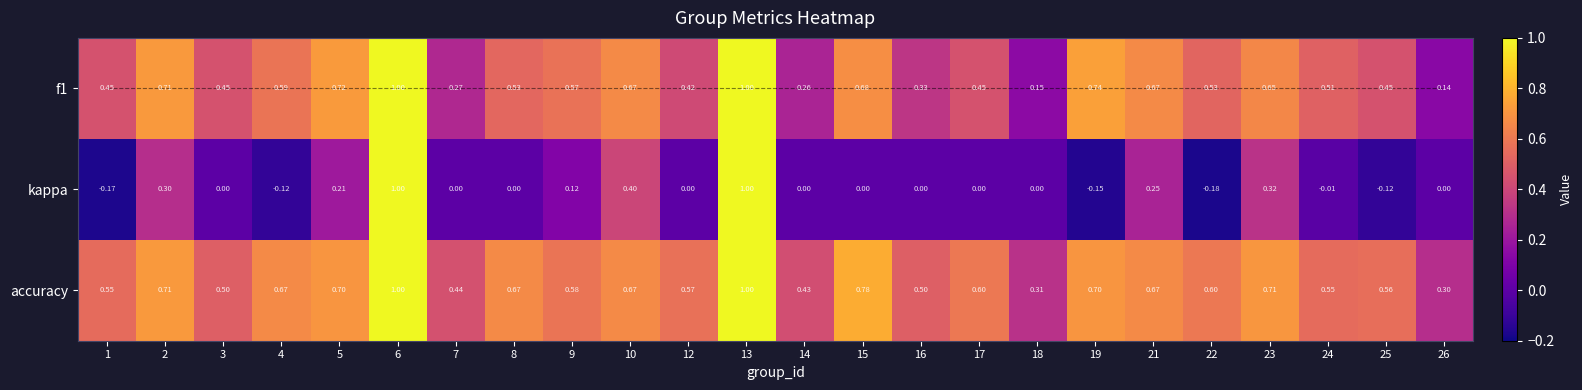

Which category has the highest value across all series?

6